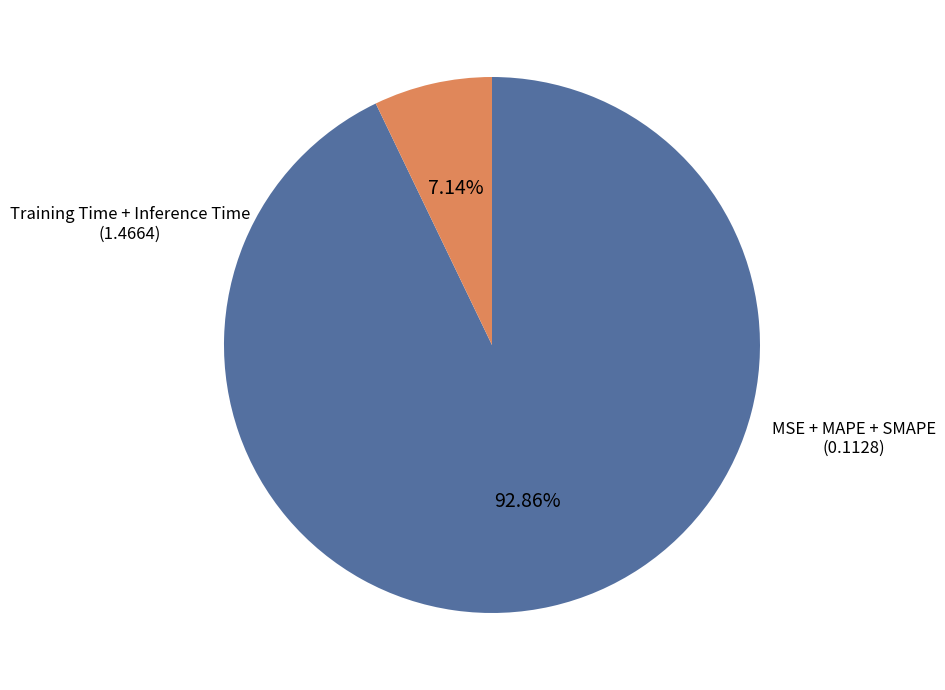

How many slices are in this pie chart?

2